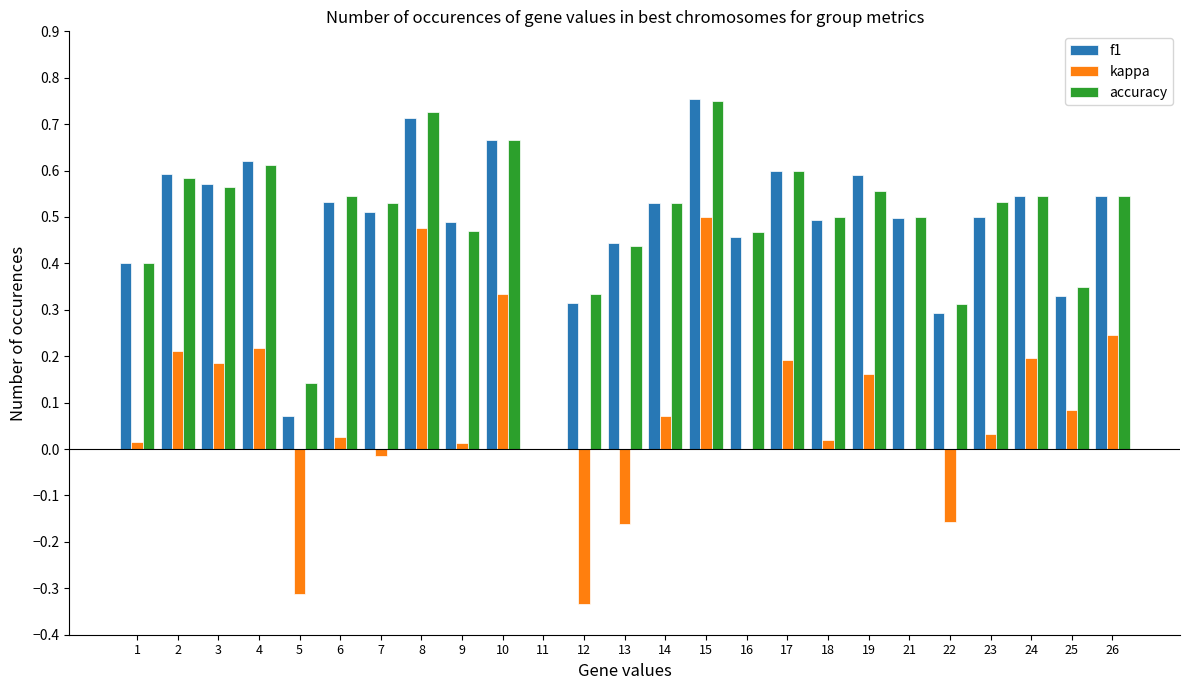

Which series has the widest spread of values?

kappa